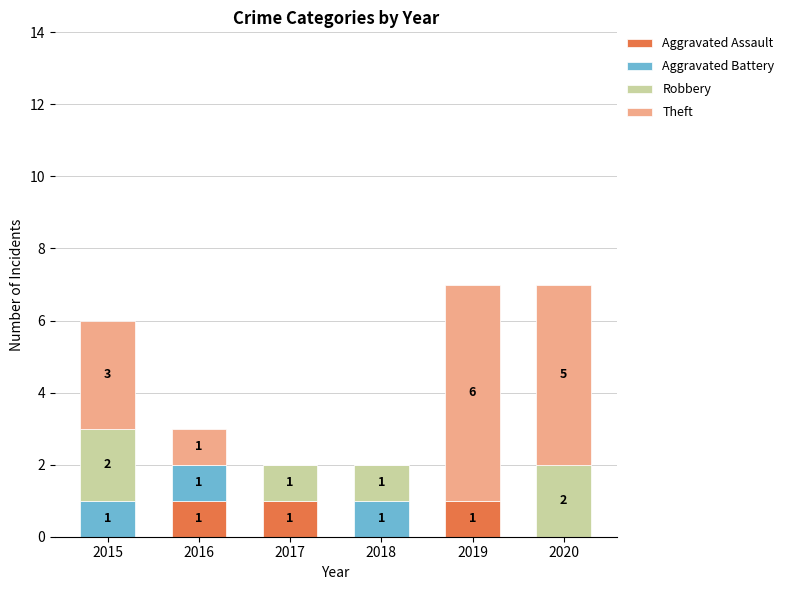

The Aggravated Assault series shows 0 at 2017. True or false?

False